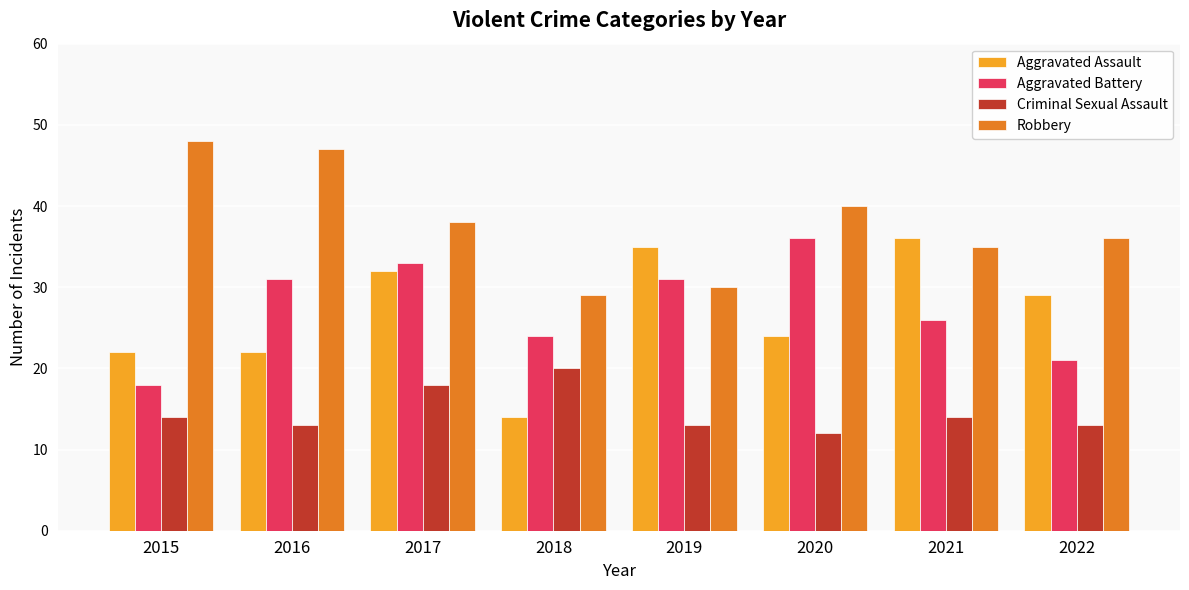

Which series changed the most between 2015 and 2016?

Aggravated Battery